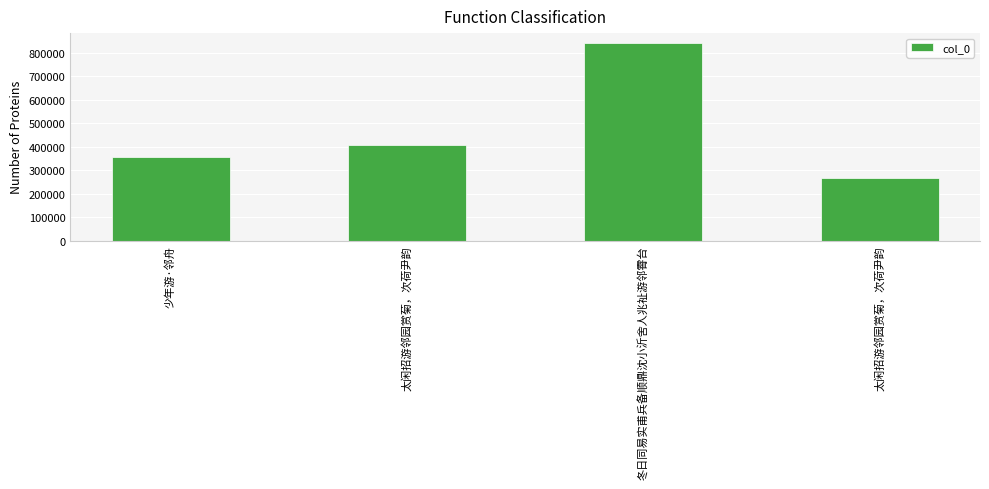

How many data points are less than 406951?

2